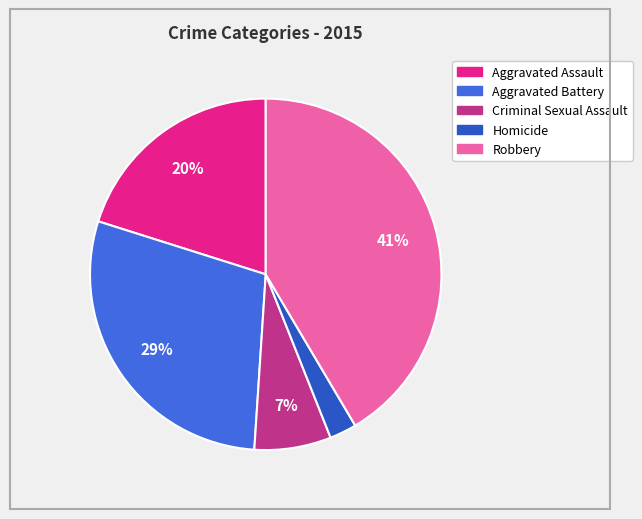

Do Aggravated Assault and Criminal Sexual Assault together represent more than half of the pie?

No